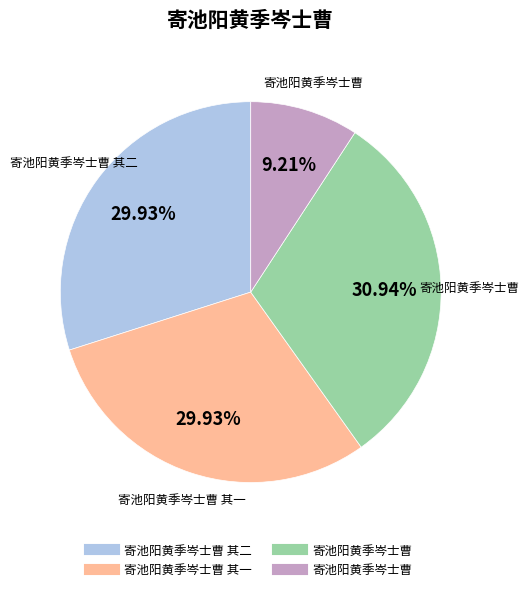

Does any single category account for the majority?

No